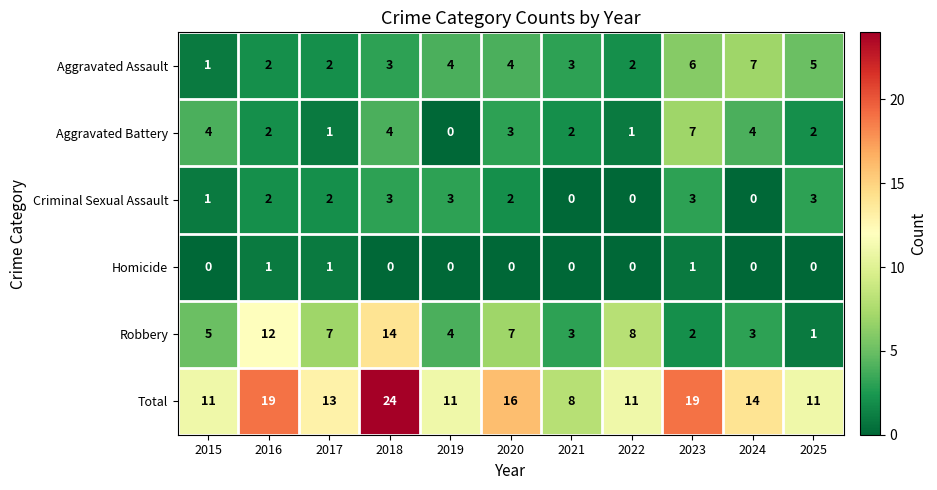

At 2023, list the series in order from largest to smallest.

Total, Aggravated Battery, Aggravated Assault, Criminal Sexual Assault, Robbery, Homicide